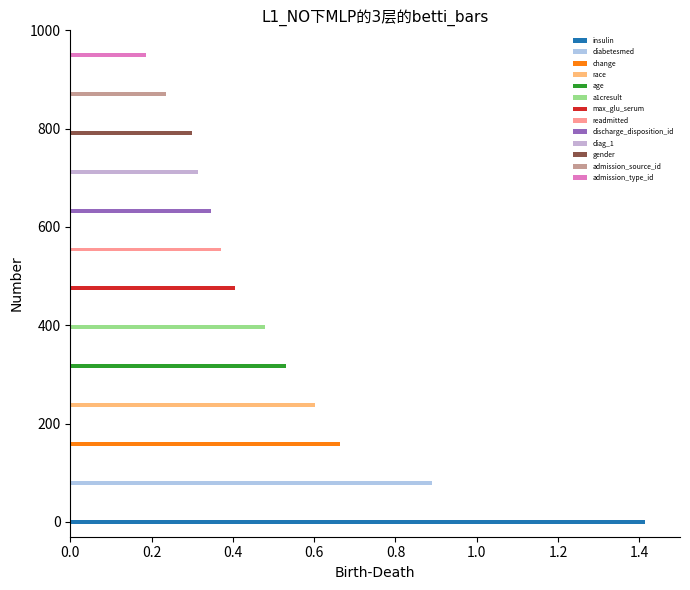

List the labels in order of value, largest first.

insulin, diabetesmed, change, race, age, a1cresult, max_glu_serum, readmitted, discharge_disposition_id, diag_1, gender, admission_source_id, admission_type_id